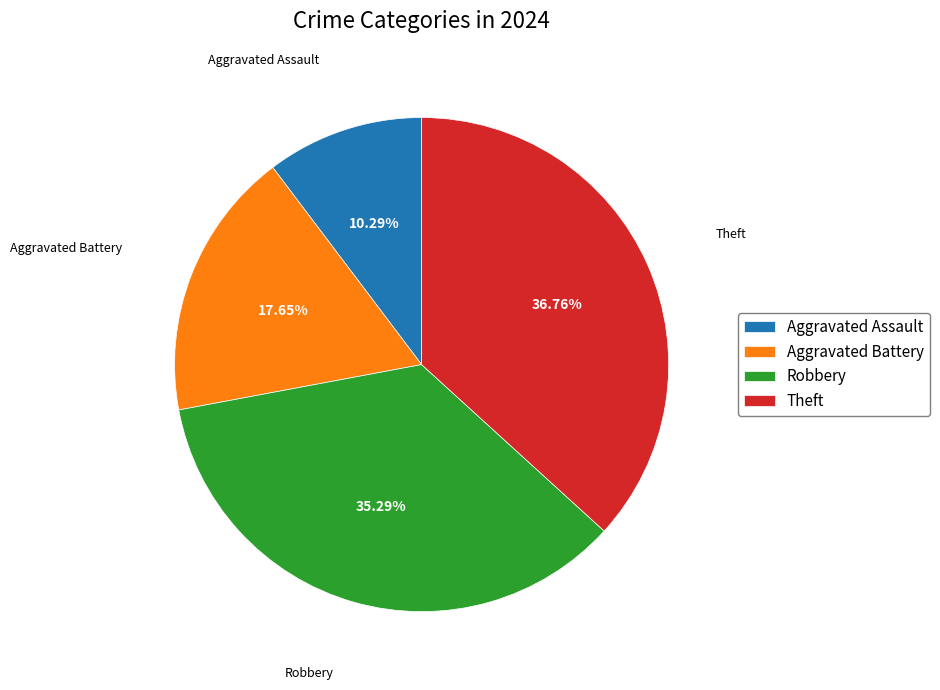

True or false: Theft accounts for 37% of the total.

True